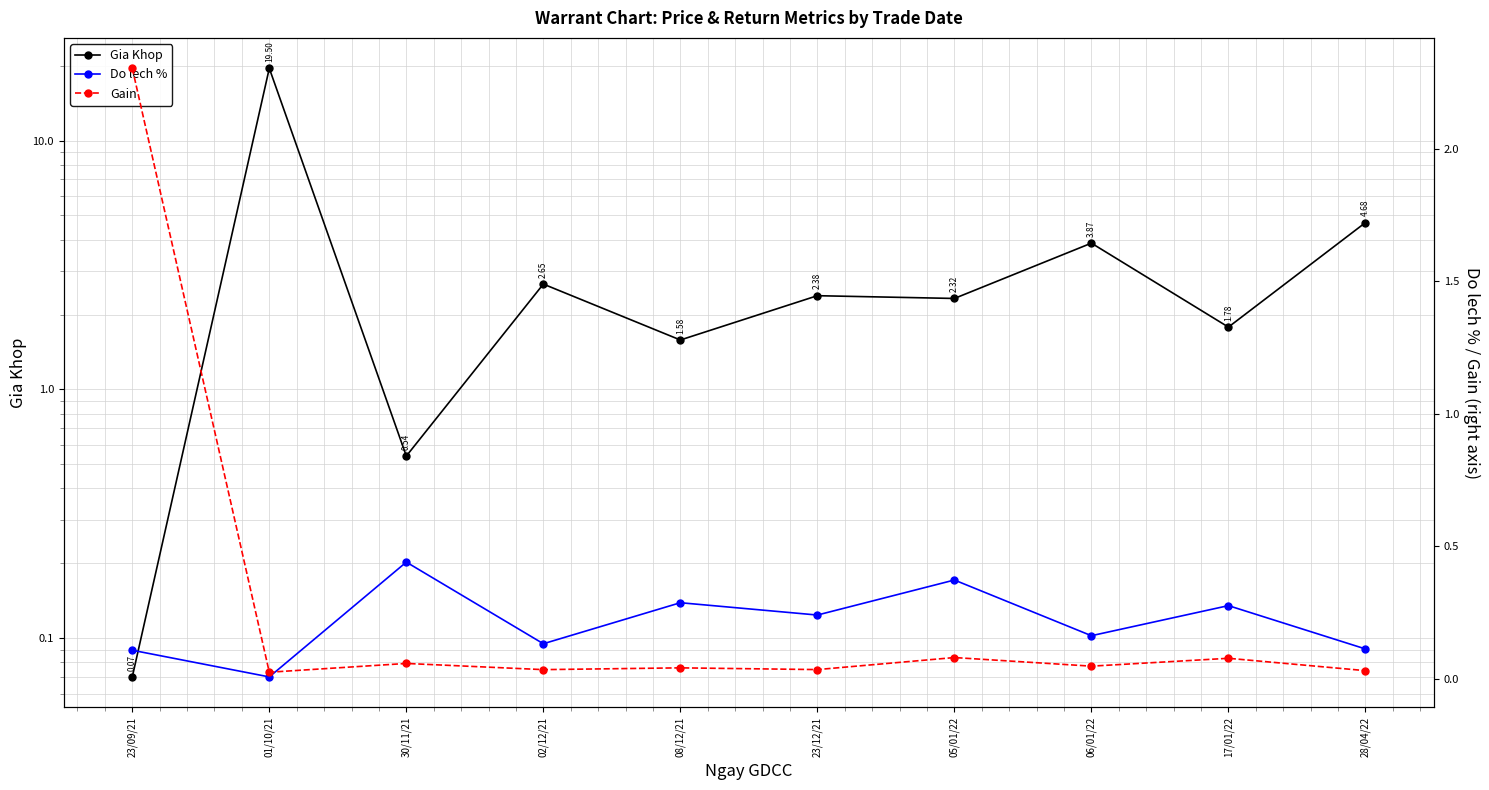

At which category is the sum across all series the highest?

01/10/21